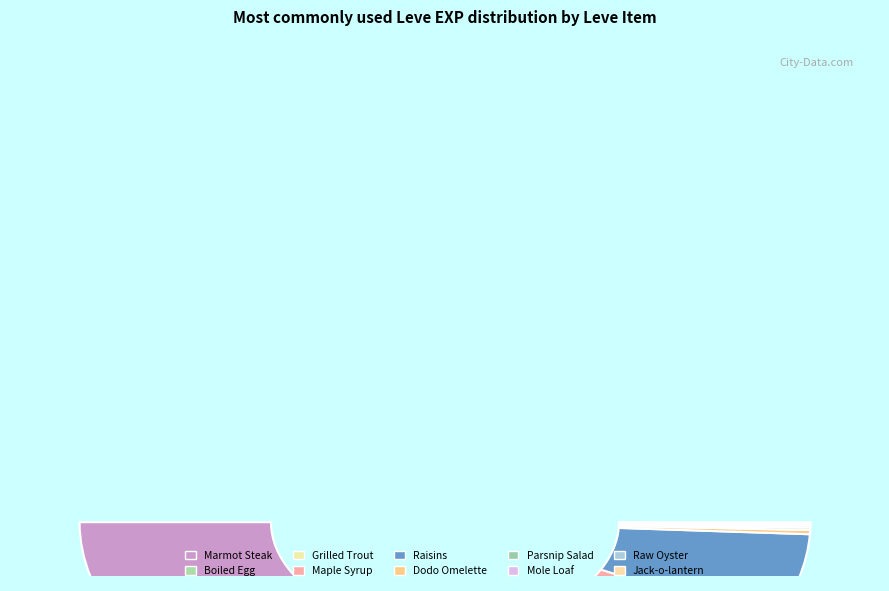

Does Raw Oyster account for over 50% of the chart?

No